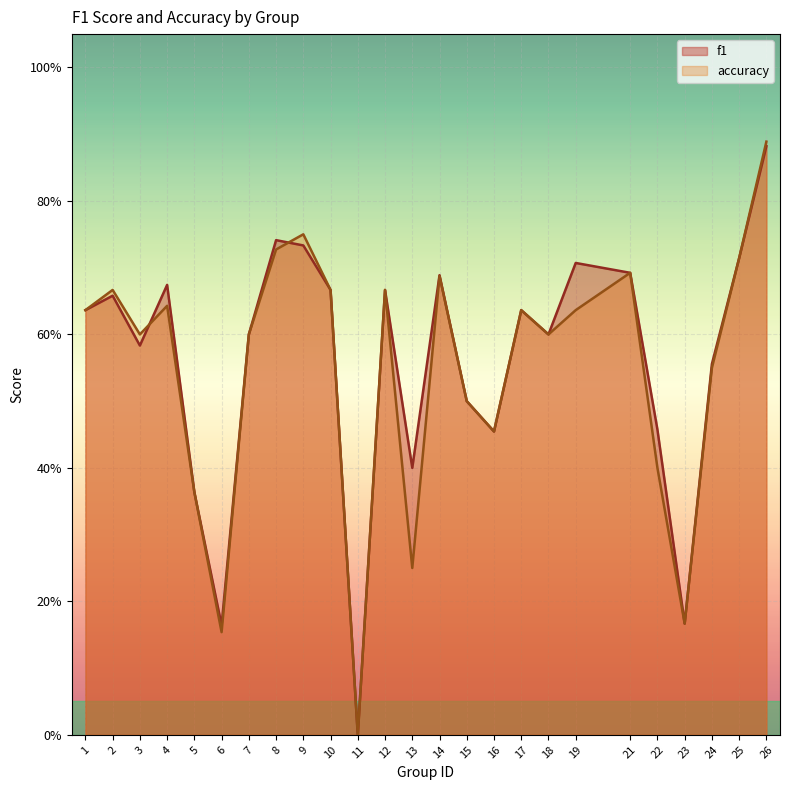

Between 15 and 14, which is larger?

14